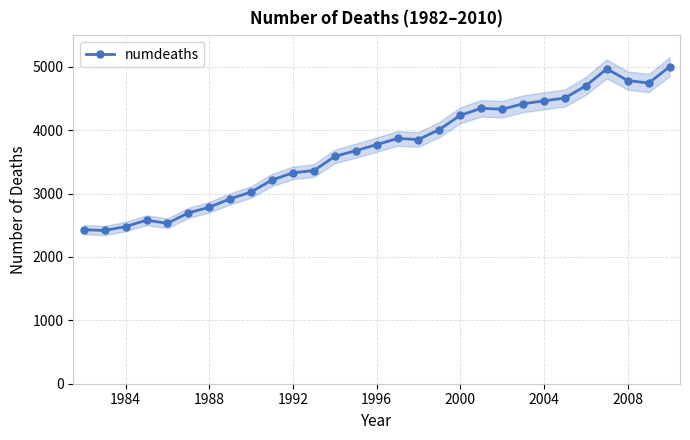

The numdeaths series shows 6109 at 2004. True or false?

False